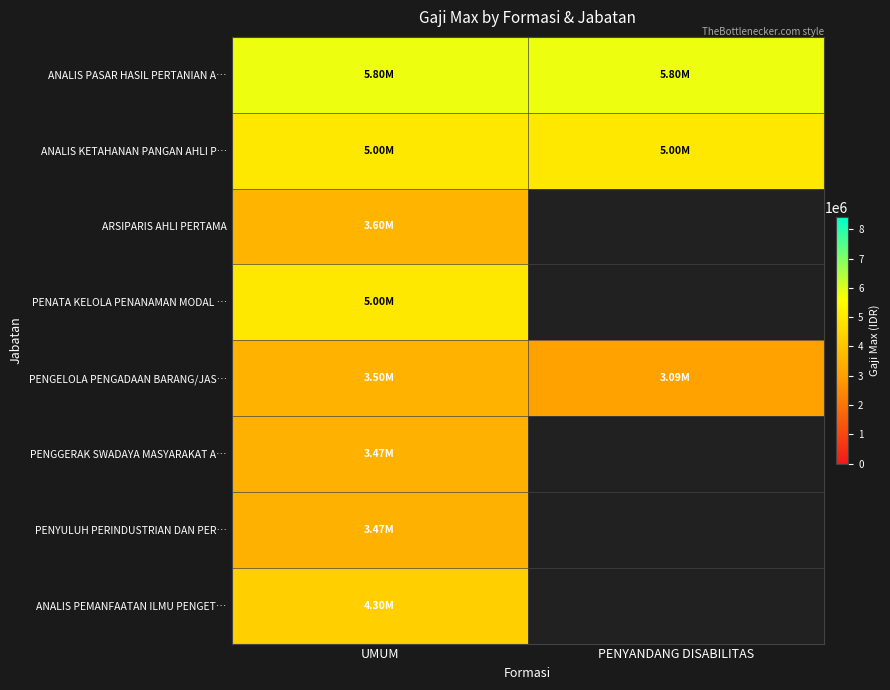

How many categories are shown in the chart?

2